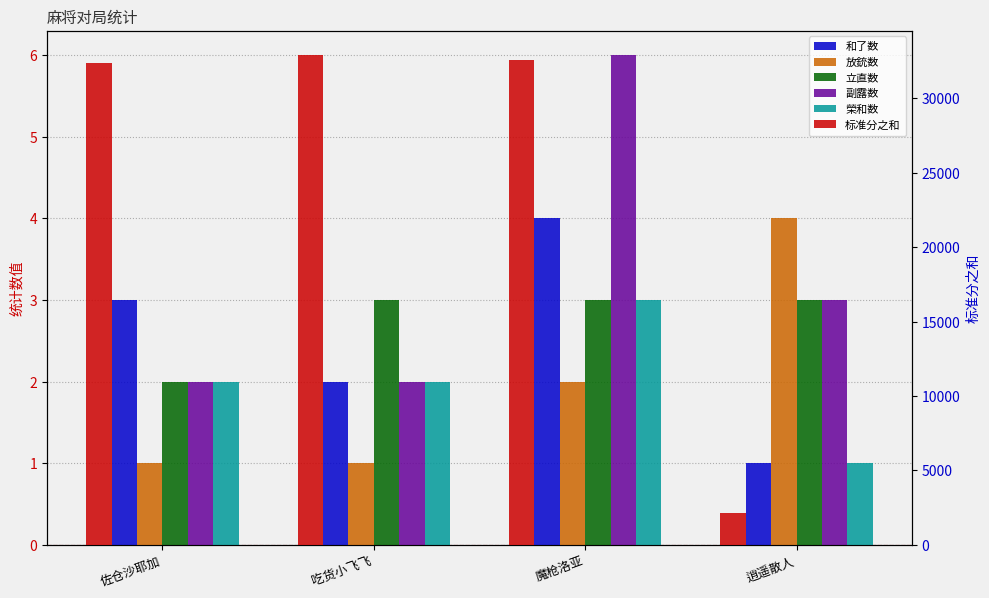

What position from the right is 逍遥散人?

1